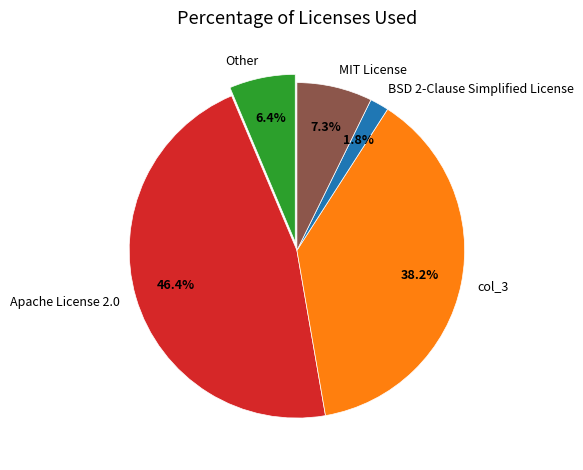

To the nearest percent, what percentage of the pie is BSD 2-Clause Simplified License?

2%